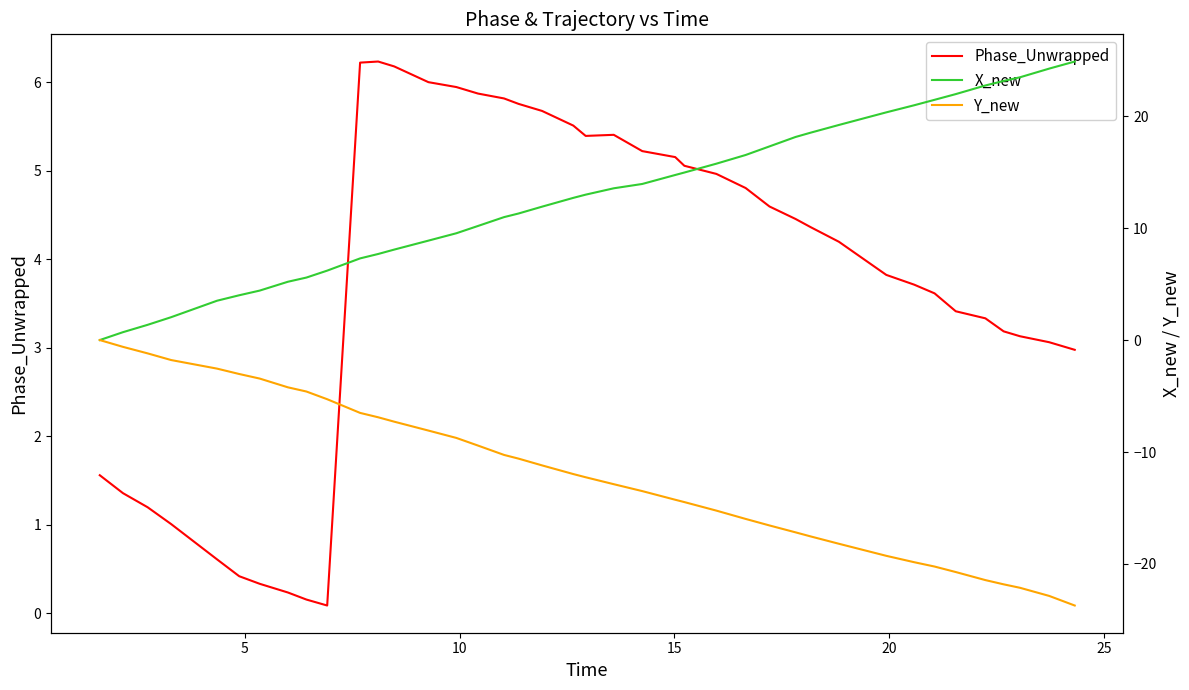

How many lines are shown in the chart?

3